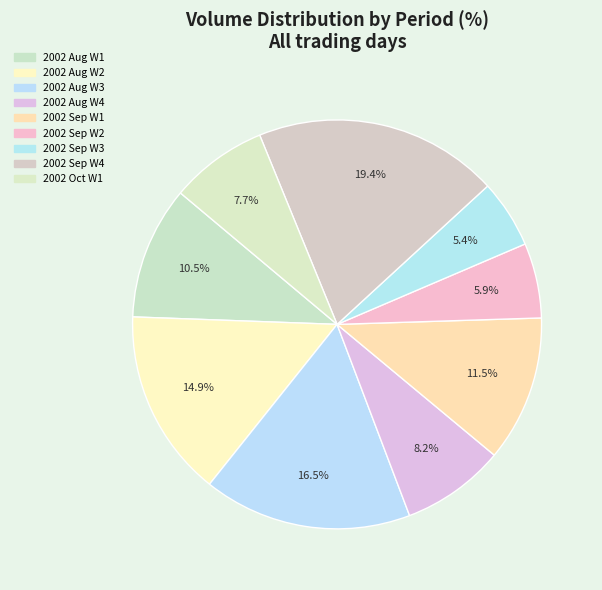

Which slice is the largest?

2002 Sep W4